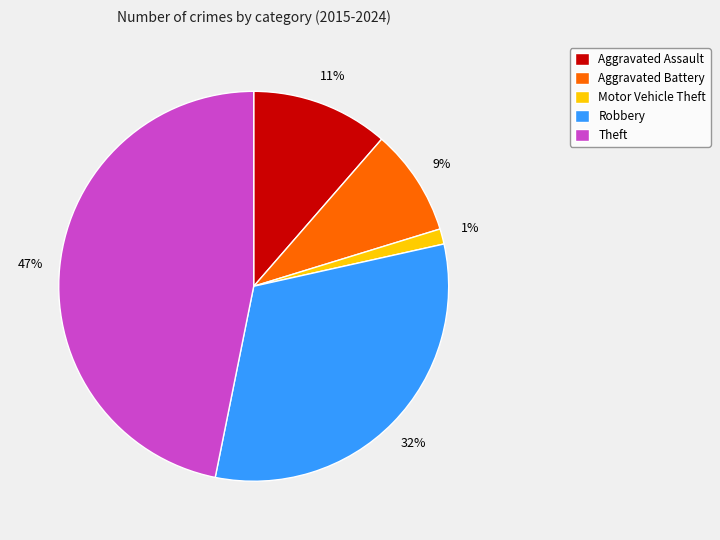

How many slices are in this pie chart?

5